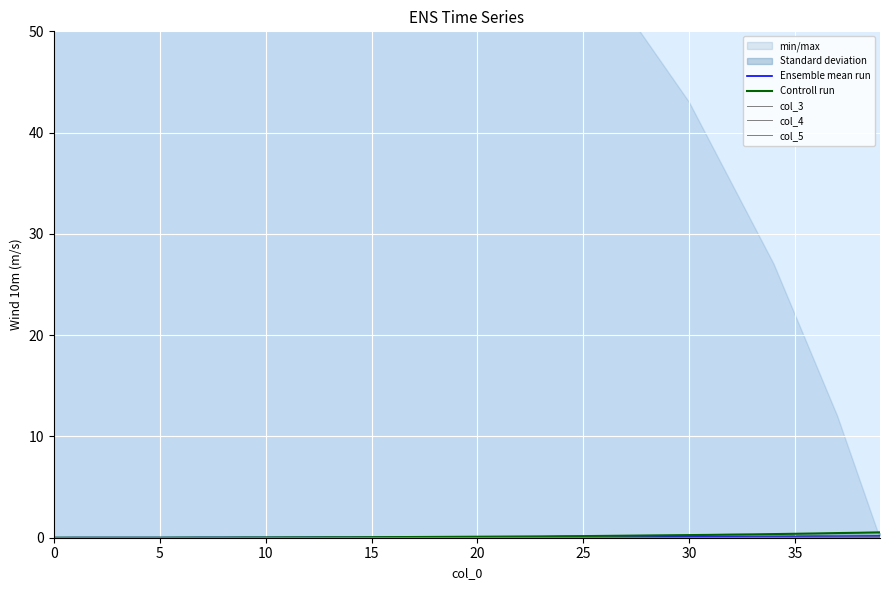

Between 17 and 22, which series saw the biggest shift?

Controll run